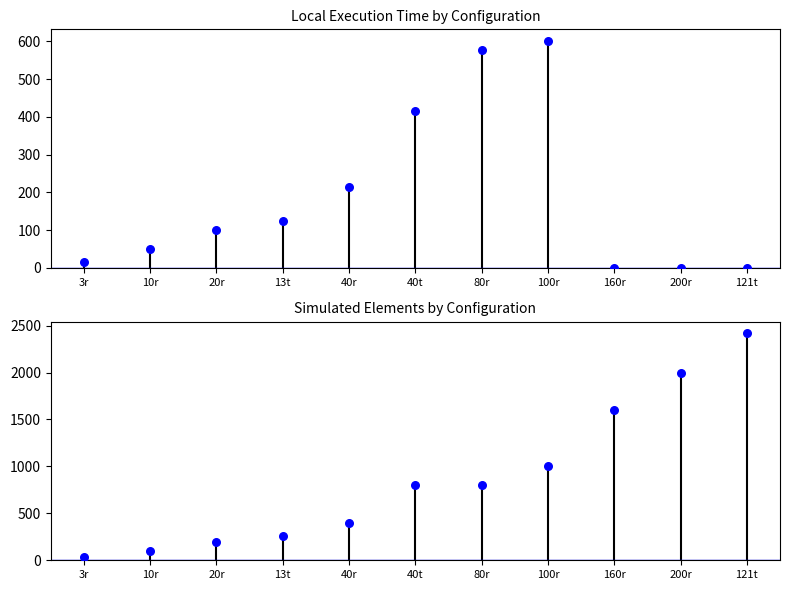

Which series contains the lowest Y value?

Local